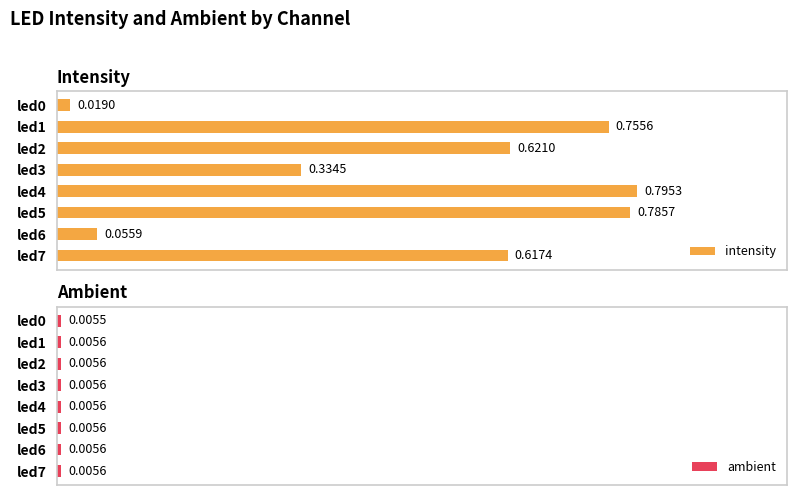

Reading left to right, transcribe all the data shown in this chart.

intensity: 0.0	0.8	0.6	0.3	0.8	0.8	0.1	0.6
ambient: 0.0	0.0	0.0	0.0	0.0	0.0	0.0	0.0